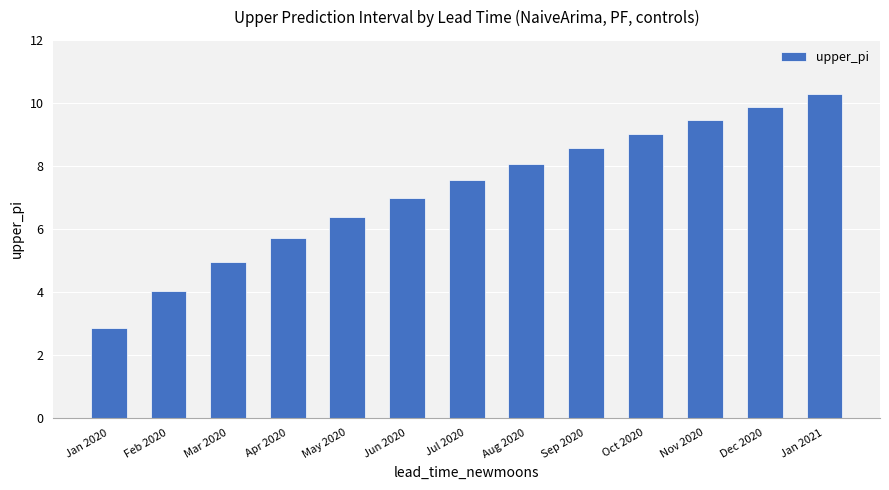

What is the value of the 4th bar from the left?

5.7